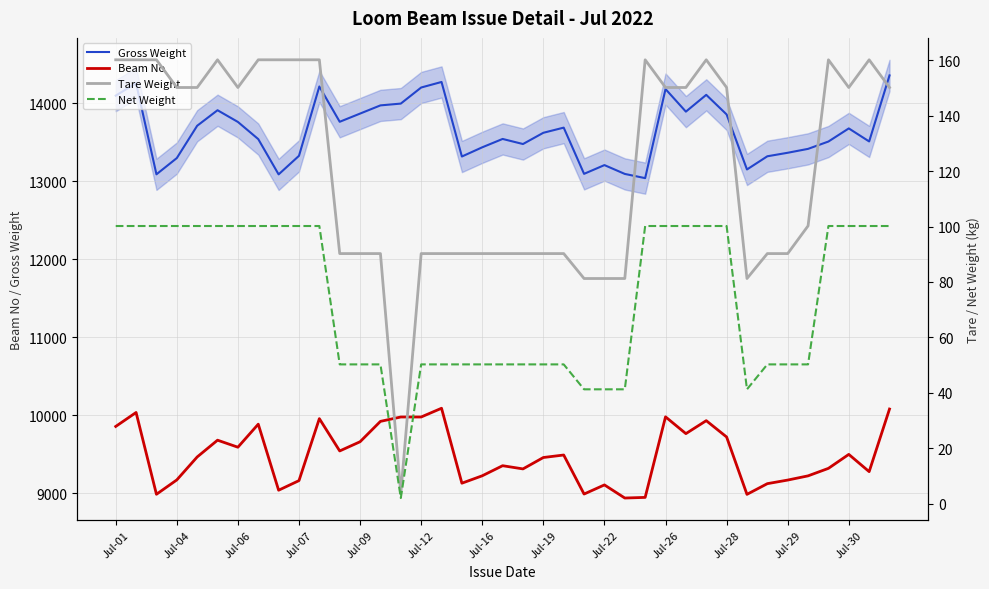

True or false: Gross Weight and Beam No intersect in this chart.

False